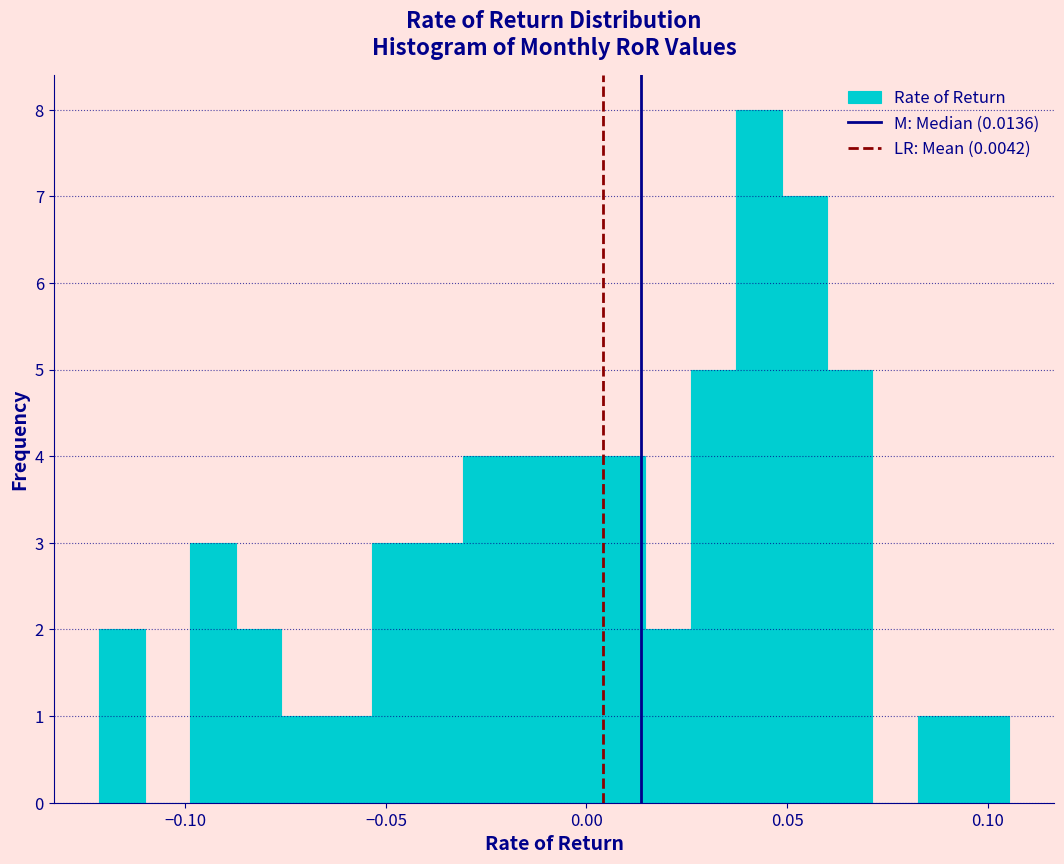

Around what value on the x-axis is the tallest bar? Give the approximate position of its centre, as read against the axis.

0.045